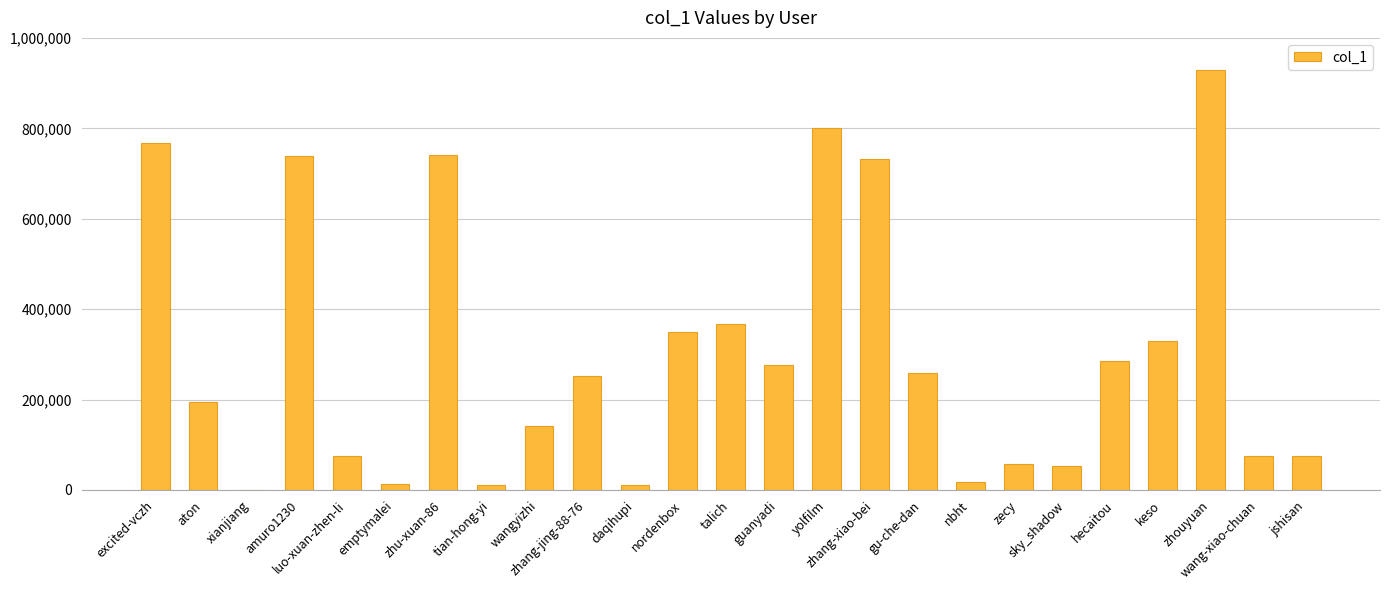

What is the greatest value displayed?

928626